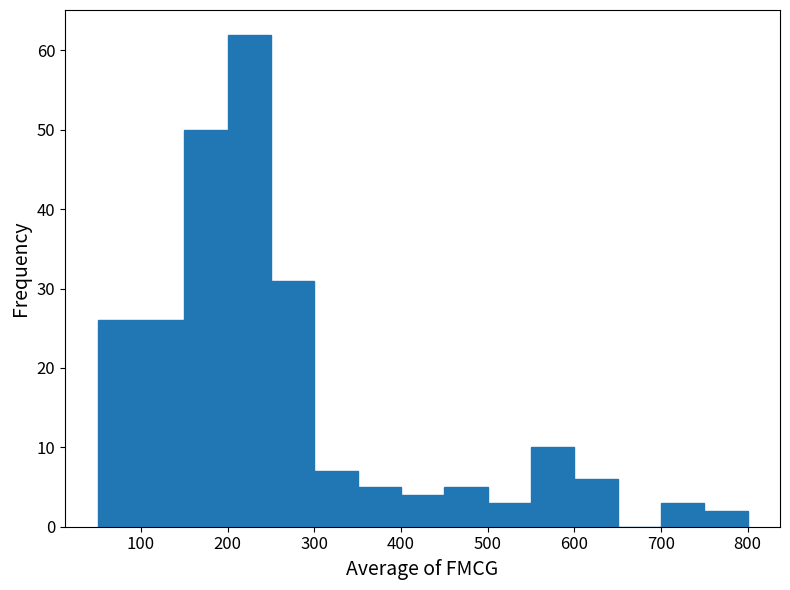

How tall is the bar that spans 50 to 100 on the x-axis? The values are not printed on the chart, so give them approximately, as read against the axis.

26